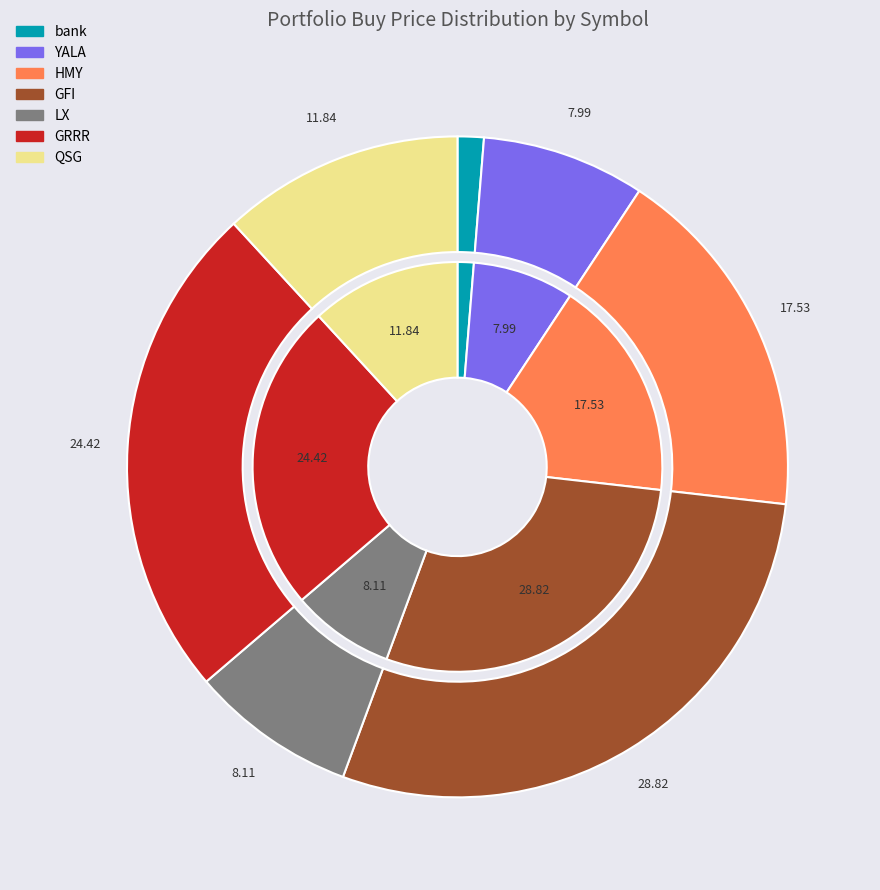

To the nearest percent, what is the difference between the largest and smallest slice percentages?

28%